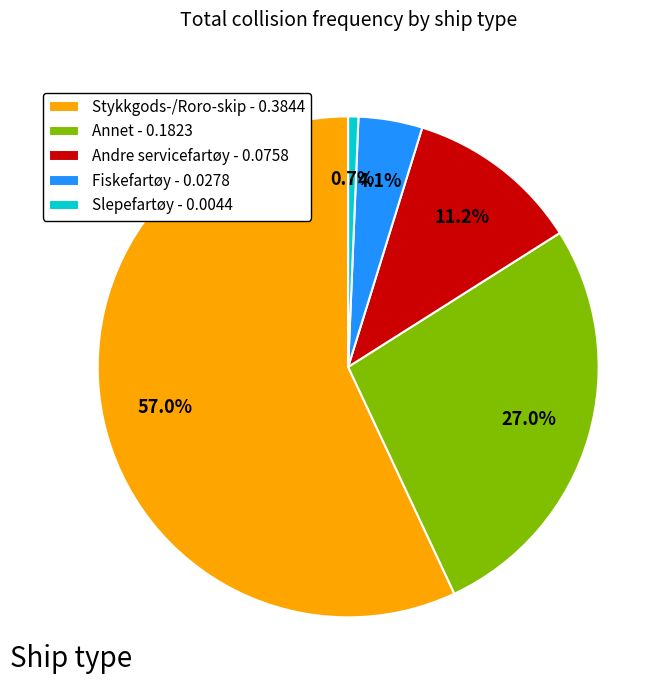

Is there a majority slice in this chart?

Yes